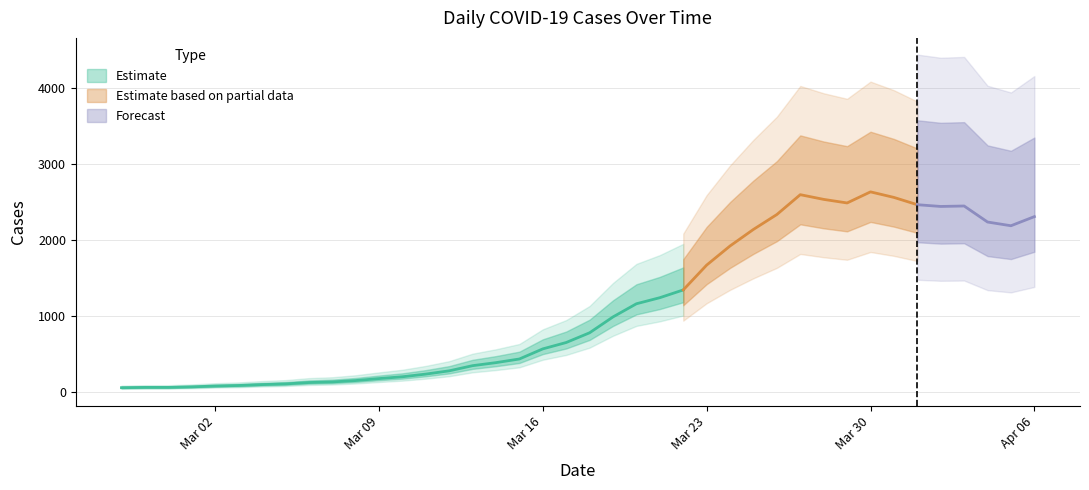

True or false: the data has more than 1 interior local peaks.

True